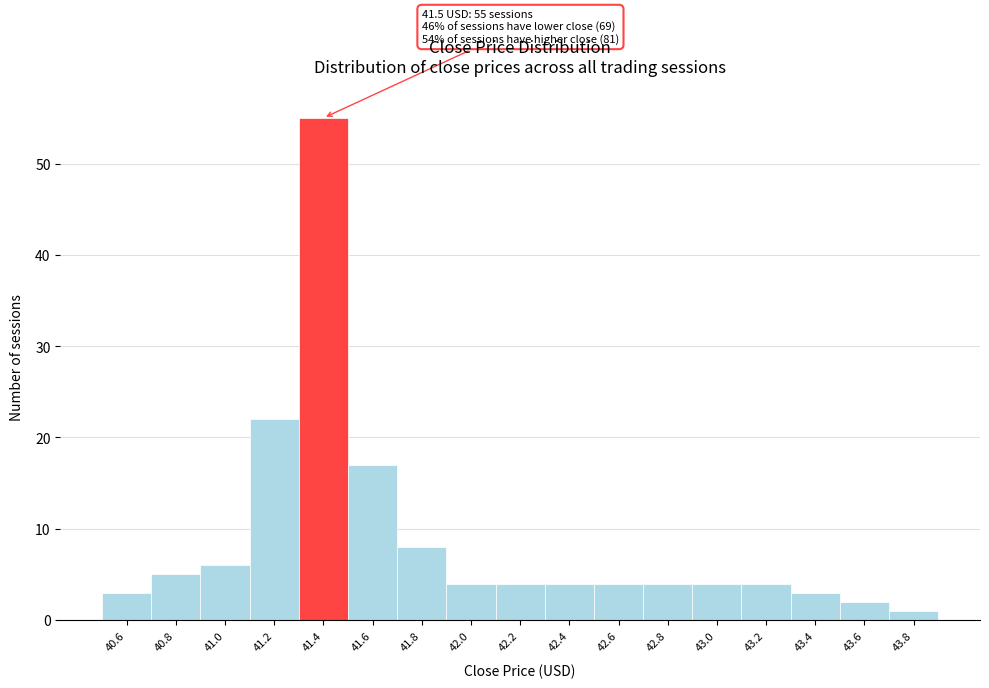

Reading left to right, transcribe all the data shown in this chart.

40.6=3	40.8=5	41.0=6	41.2=22	41.4=55	41.6=17	41.8=8	42.0=4	42.2=4	42.4=4	42.6=4	42.8=4	43.0=4	43.2=4	43.4=3	43.6=2	43.8=1